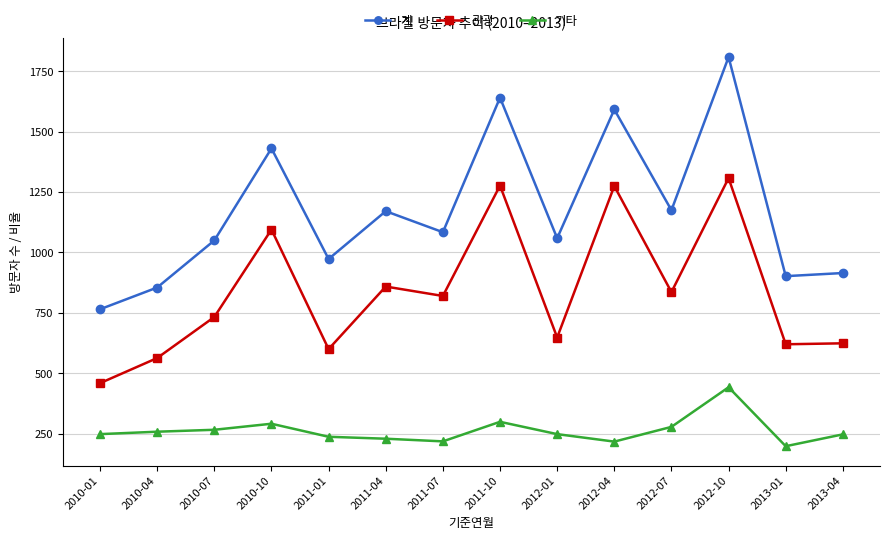

Read the 관광 value at 2012-10.

1308